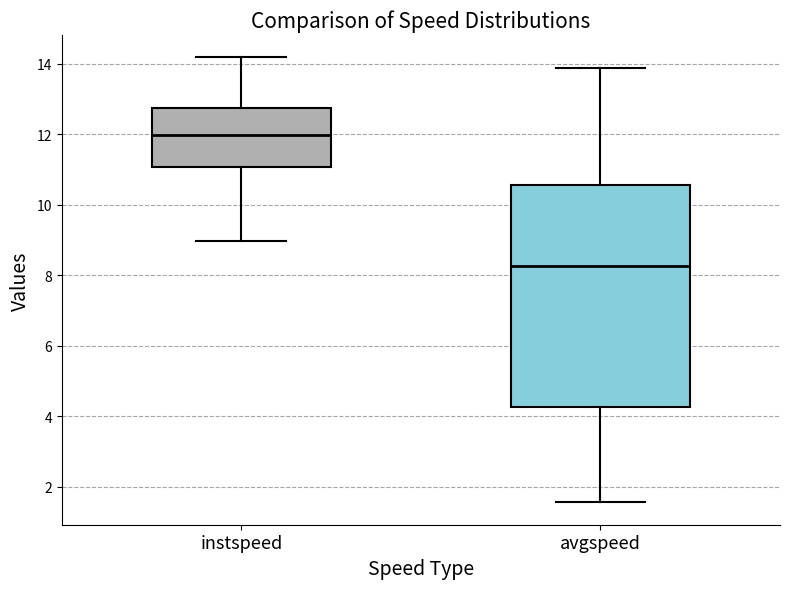

Reading left to right, read every box against the y-axis: the position of its median line, the range the box covers, and the ends of its whiskers. The values are not printed on the chart, so give them approximately, as read against the axis.

instspeed: median 12.0, box 11.0 to 12.8, whiskers 9.0 to 14.2
avgspeed: median 8.2, box 4.2 to 10.6, whiskers 1.6 to 13.8